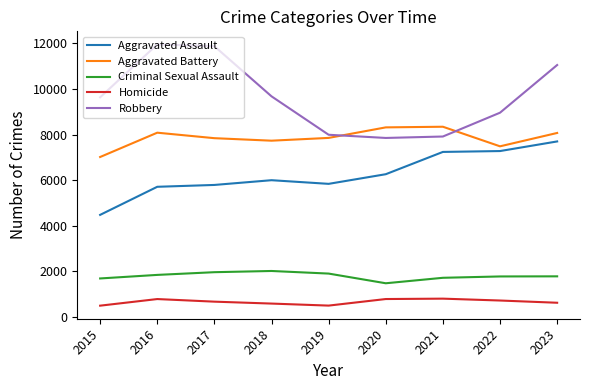

True or false: Aggravated Battery and Criminal Sexual Assault intersect in this chart.

False